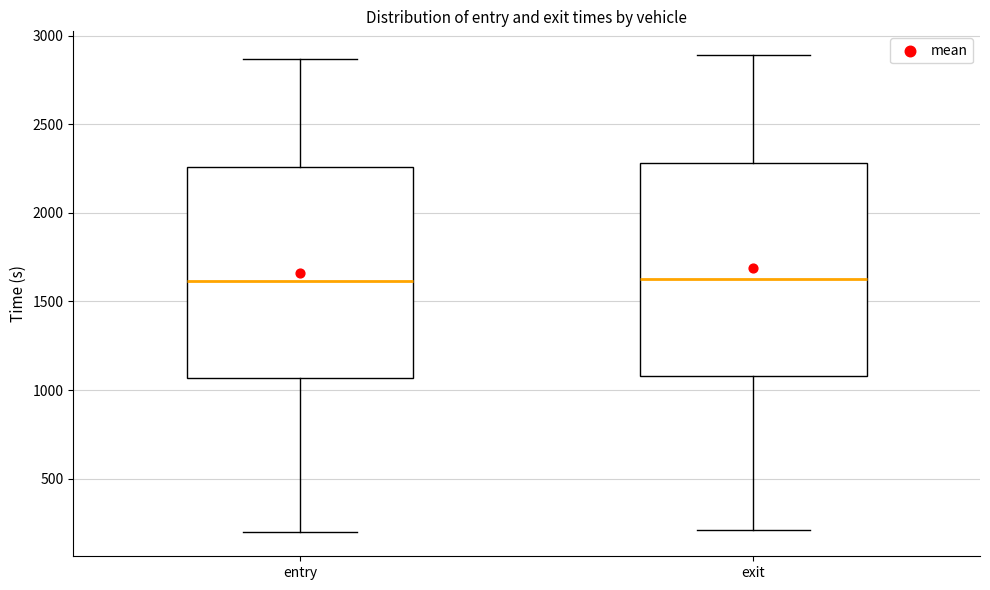

Where does the lower whisker of the box for entry end on the y-axis? The values are not printed on the chart, so give them approximately, as read against the axis.

200